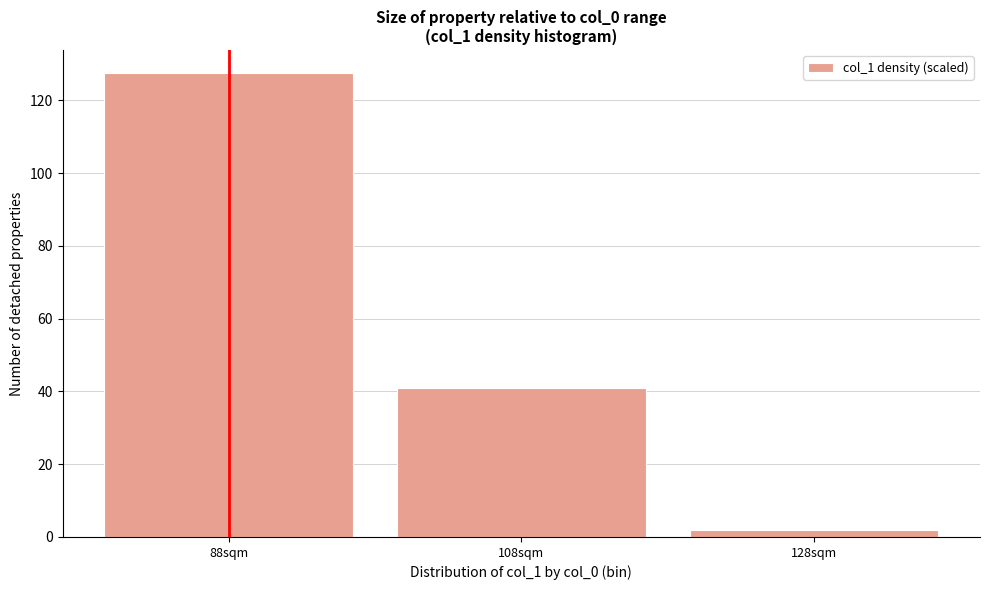

Reading left to right, transcribe all the data shown in this chart.

88sqm=127.5	108sqm=41.0	128sqm=1.9